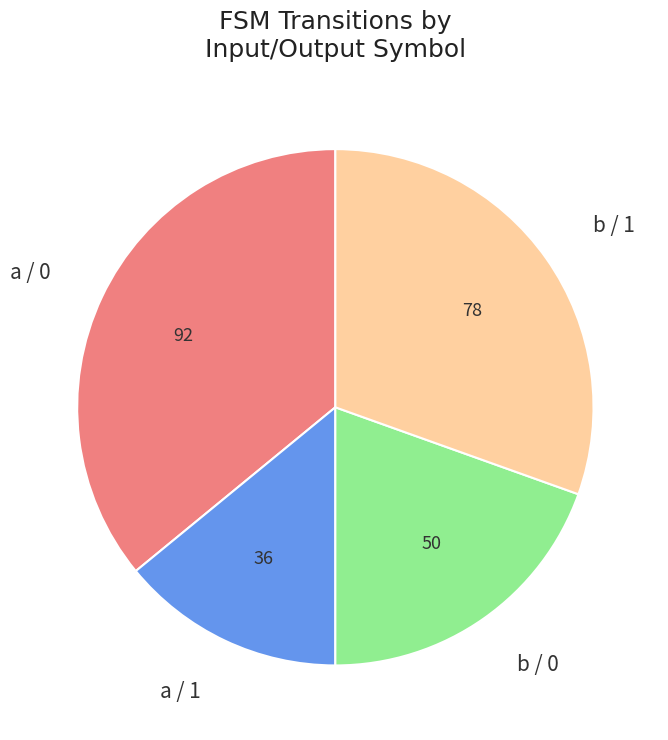

Do a / 0 and b / 0 together represent more than half of the pie?

Yes